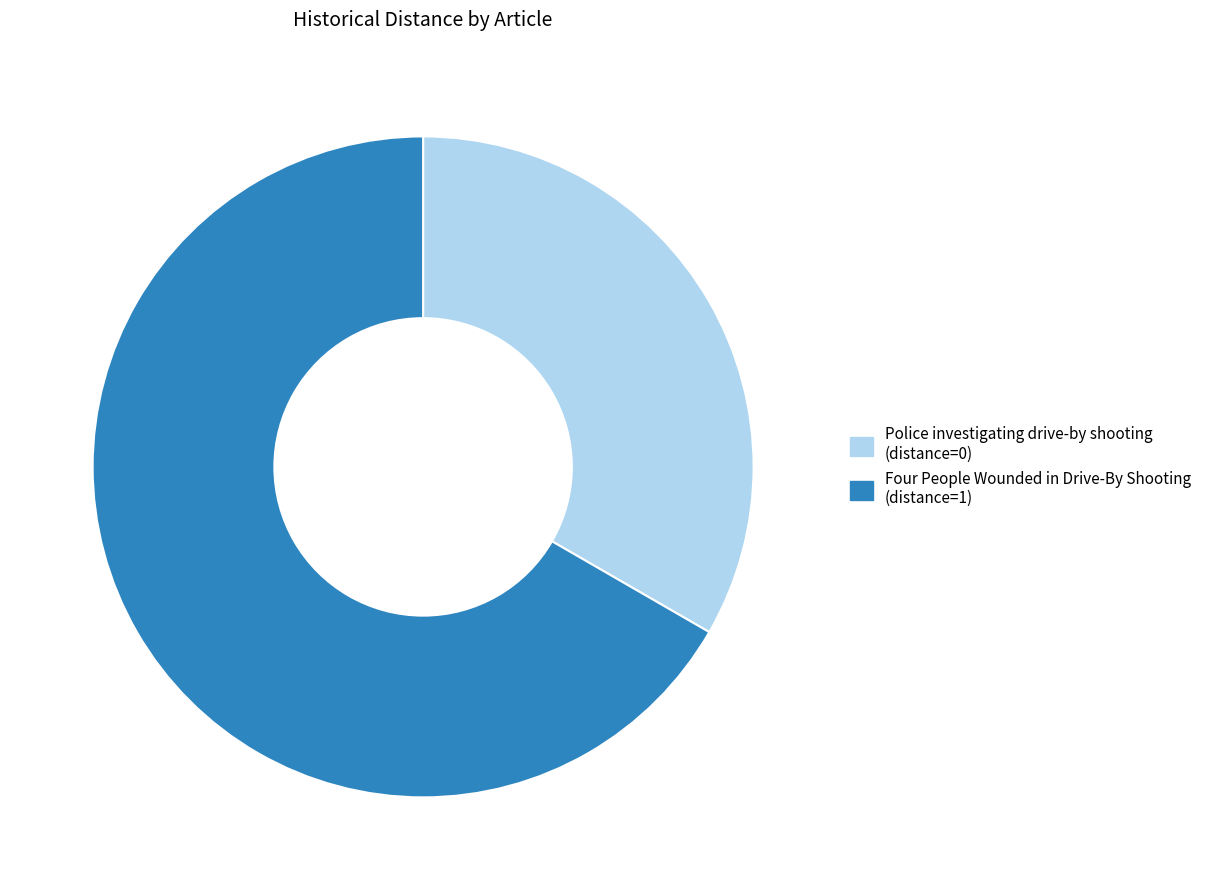

Which slice represents more than half of the pie?

Four People Wounded in Drive-By Shooting